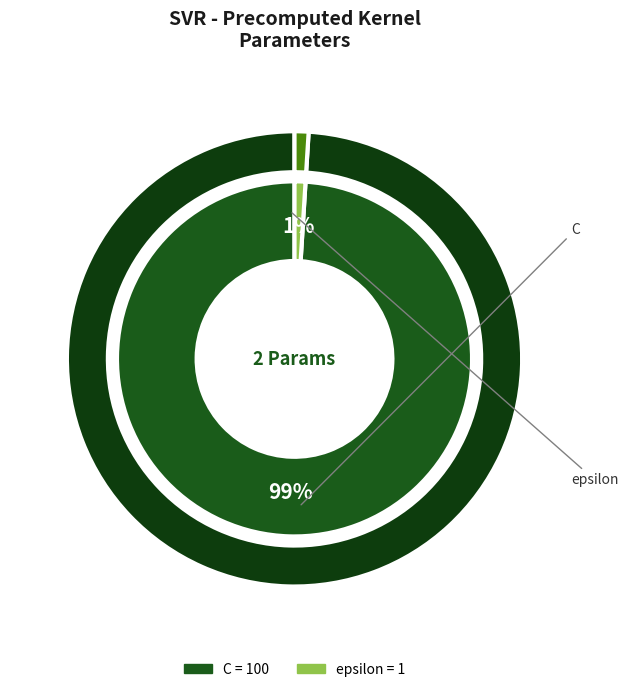

What percentage do C and epsilon together represent?

100.0%